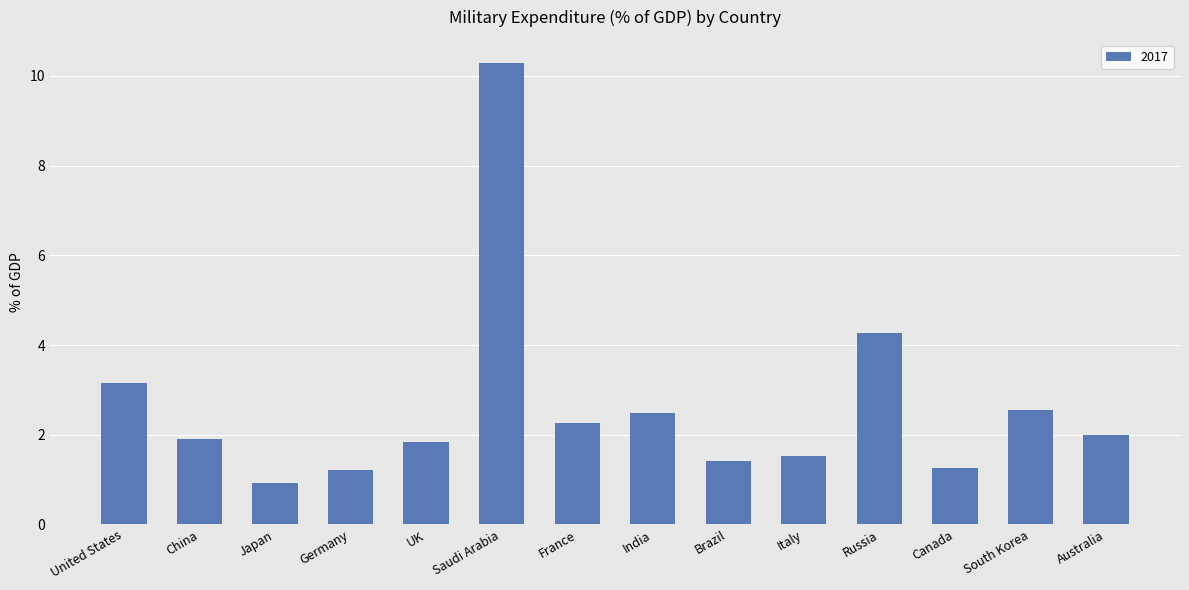

What is the change in value from India to Italy?

-1.0